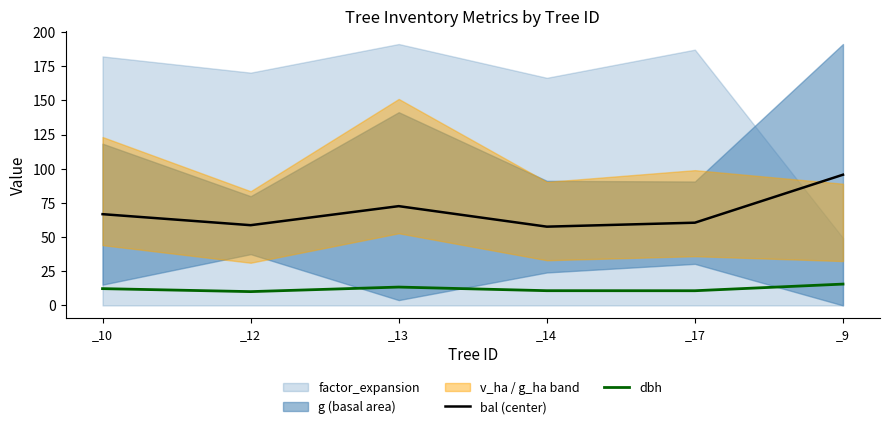

Where is the first local maximum for dbh?

_13